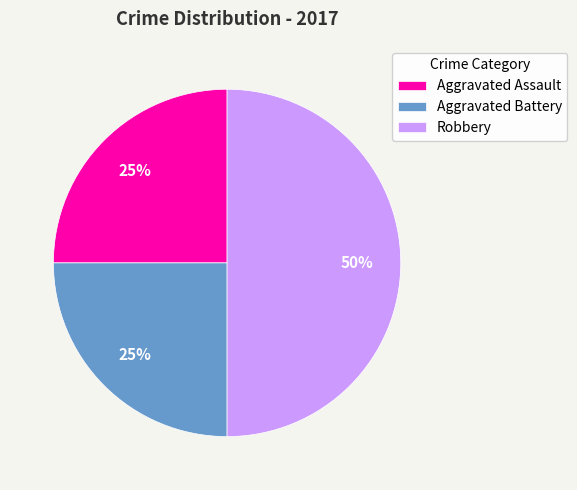

To the nearest percent, what portion does Aggravated Assault represent?

25%